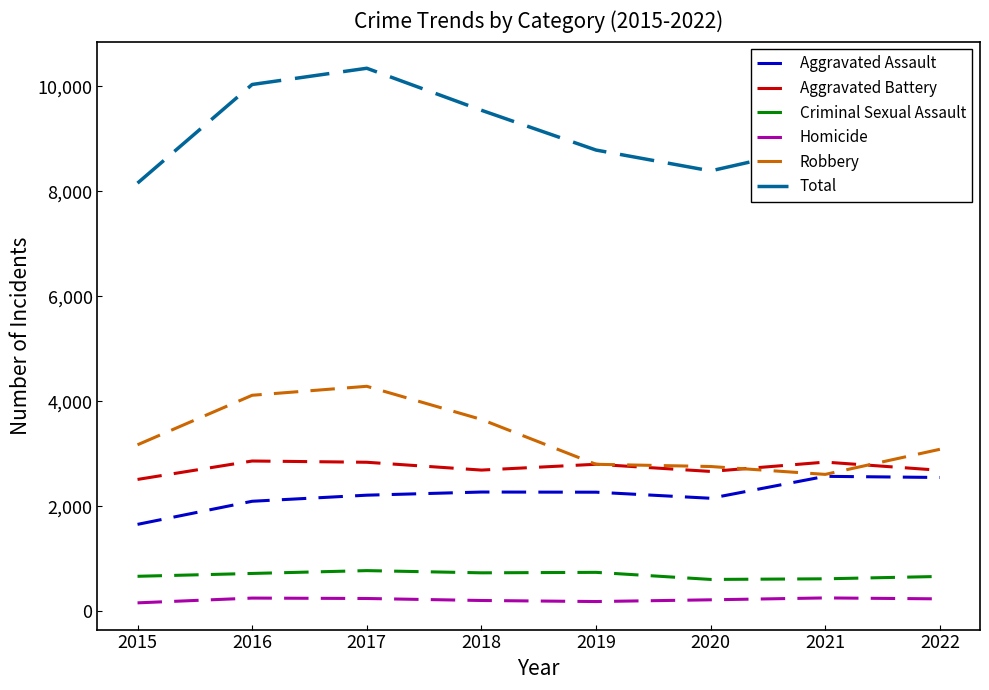

What is the maximum value for Total?

10341